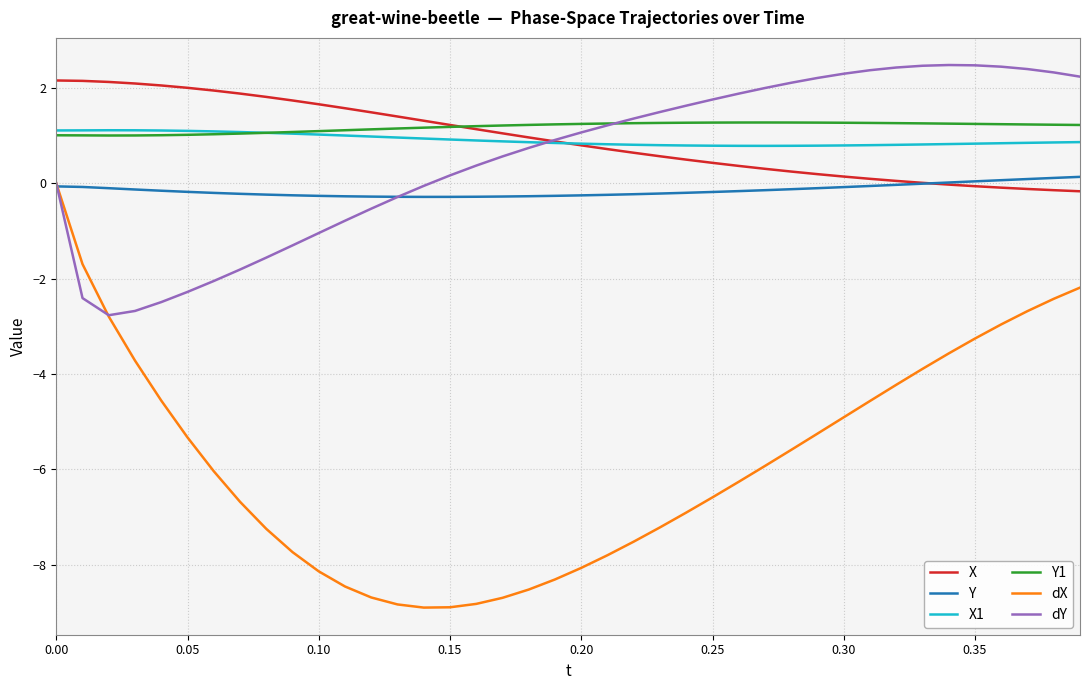

What is the maximum value for Y1?

1.3